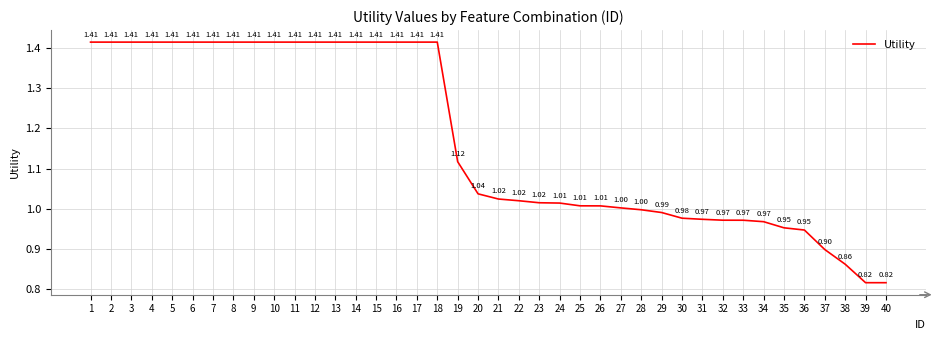

What is the difference between the values at 17 and 33?

0.4